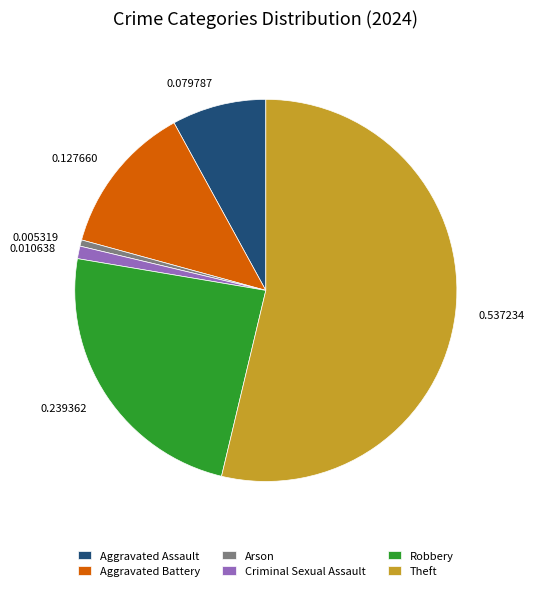

Between Arson and Aggravated Battery, which is larger?

Aggravated Battery